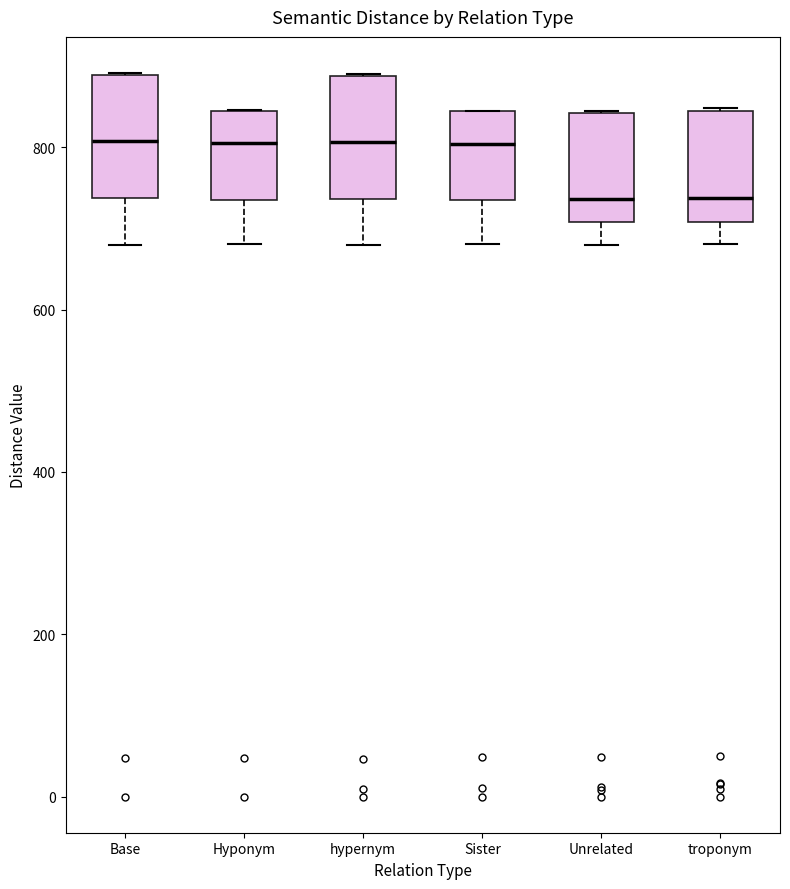

Reading left to right, transcribe this box plot: for each box, give where its median line is, the range the box spans, and where its two whiskers end, as read against the y-axis. The values are not printed on the chart, so give them approximately, as read against the axis.

Base: median 800, box 740 to 880, whiskers 680 to 900
Hyponym: median 800, box 740 to 840, whiskers 680 to 840
hypernym: median 800, box 740 to 880, whiskers 680 to 900
Sister: median 800, box 740 to 840, whiskers 680 to 840
Unrelated: median 740, box 700 to 840, whiskers 680 to 840
troponym: median 740, box 700 to 840, whiskers 680 to 840